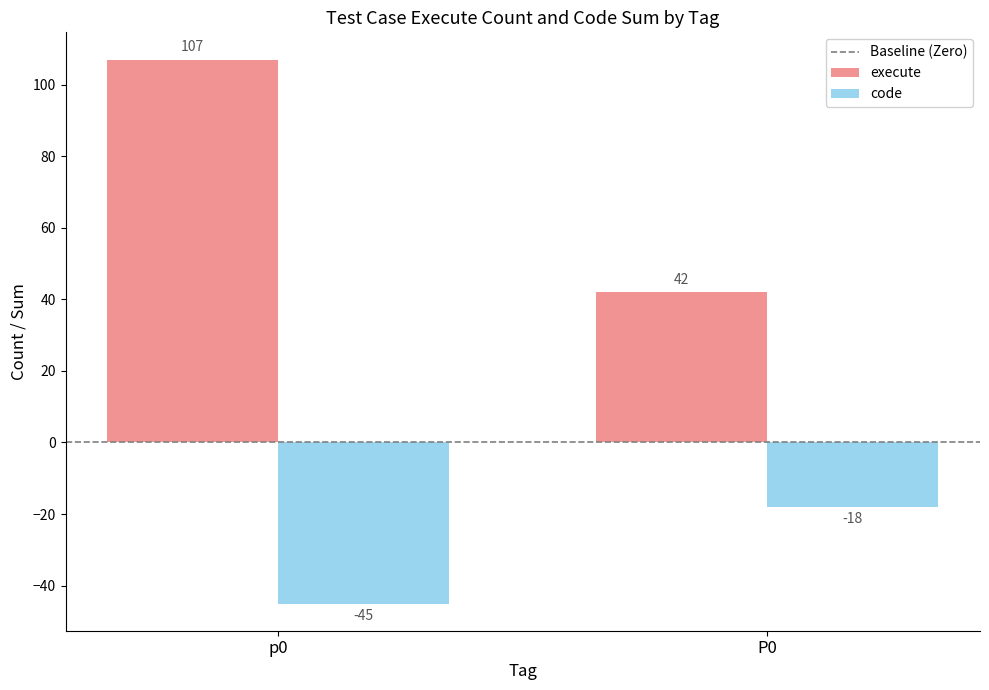

What is the label of the 2nd bar from the left?

P0